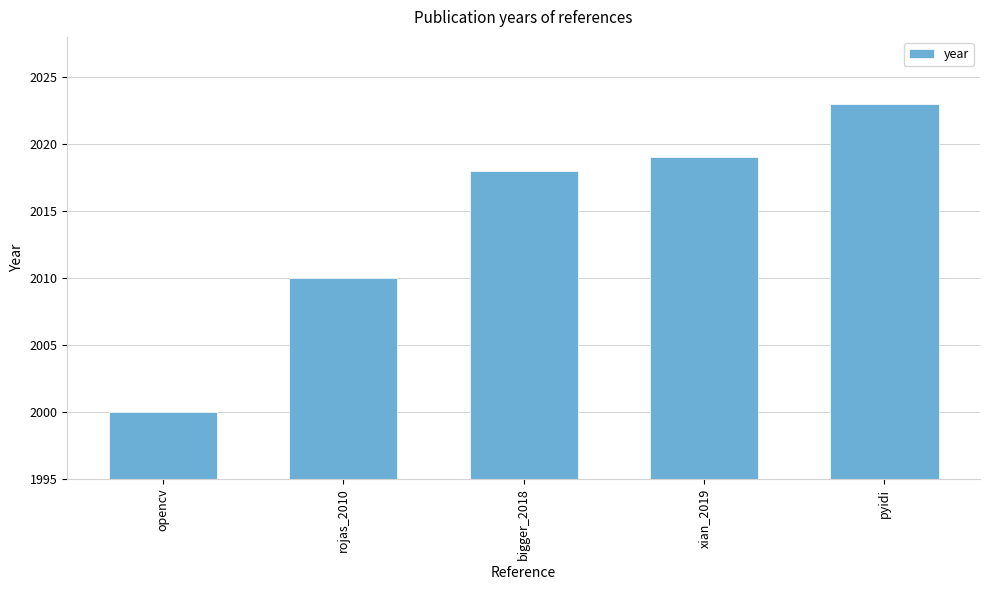

List the labels in order of value, largest first.

pyidi, xian_2019, bigger_2018, rojas_2010, opencv